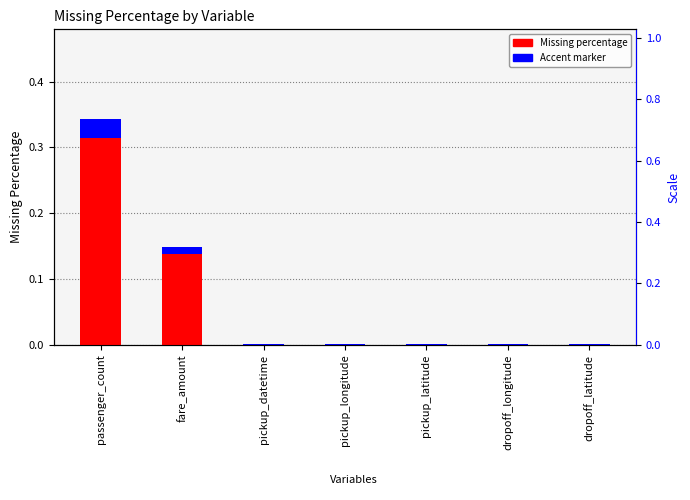

What is the label of the 7th bar from the left?

dropoff_latitude